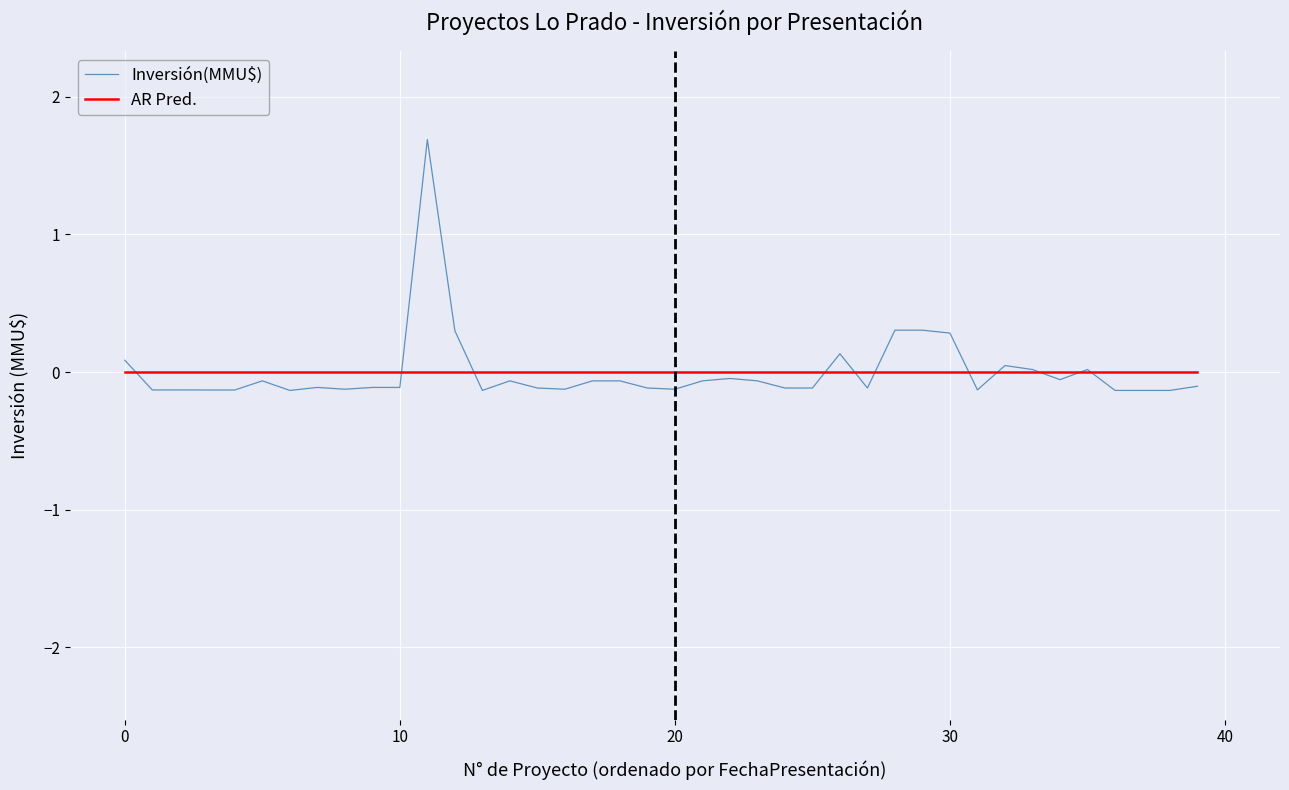

What is the maximum value shown in the chart?

1.7